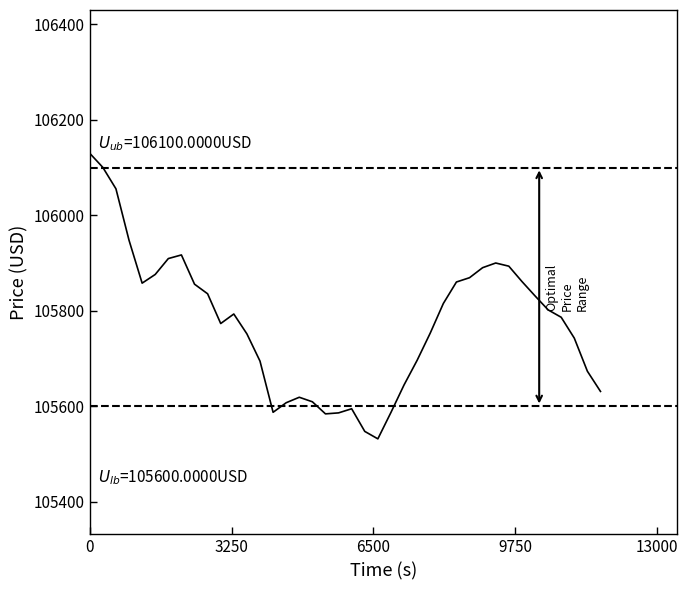

What is the smallest value displayed?

105531.9